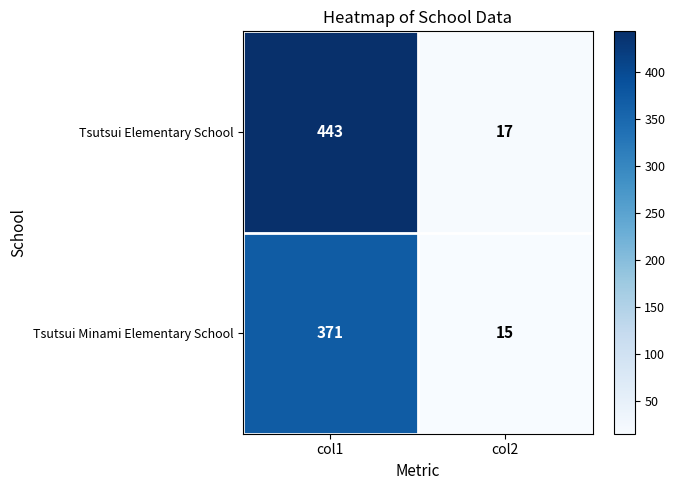

What is the average value of the Tsutsui Elementary School series?

230